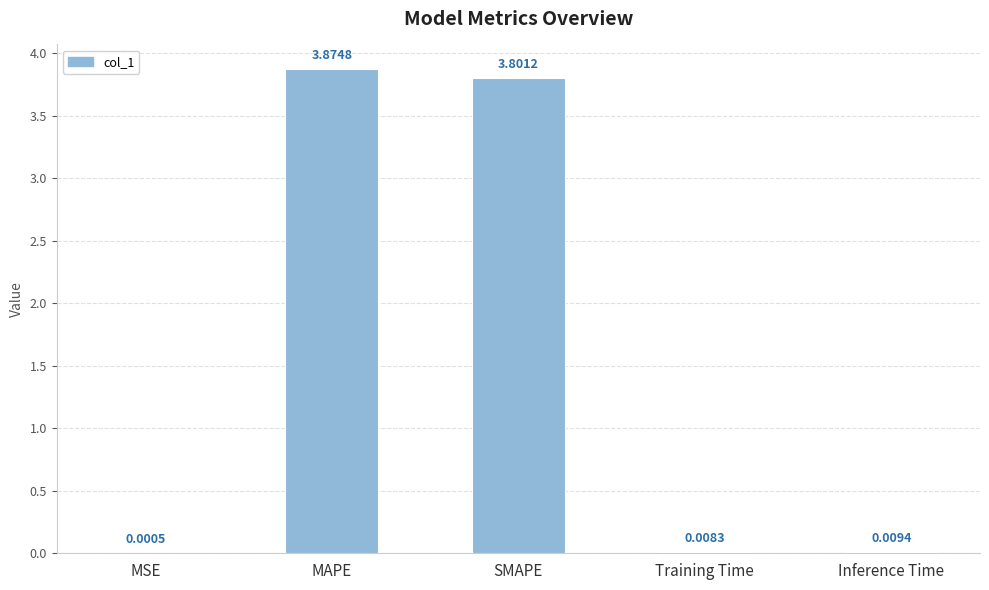

What is the sum of all values?

7.7